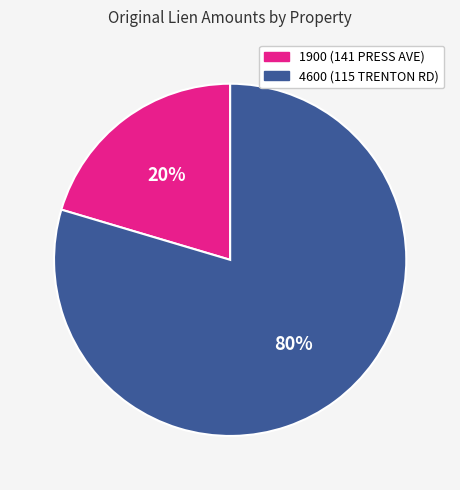

To the nearest percent, what is the average slice percentage?

50%